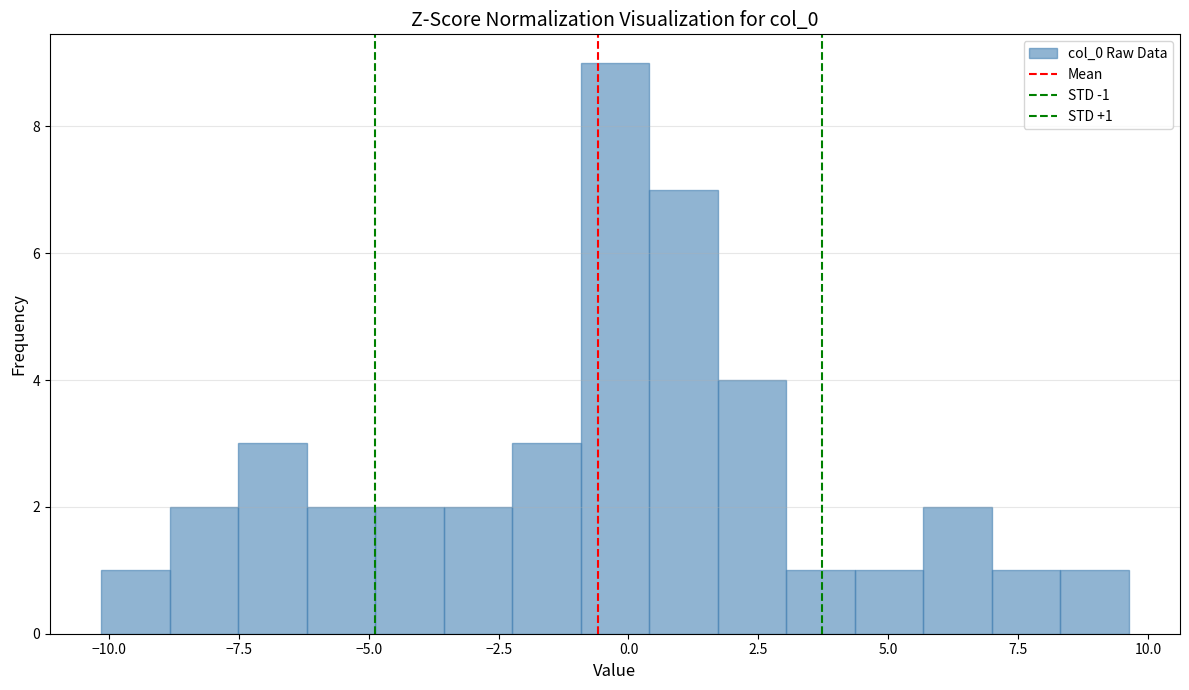

Read against the x-axis, roughly where is the centre of the tallest bar?

-0.5